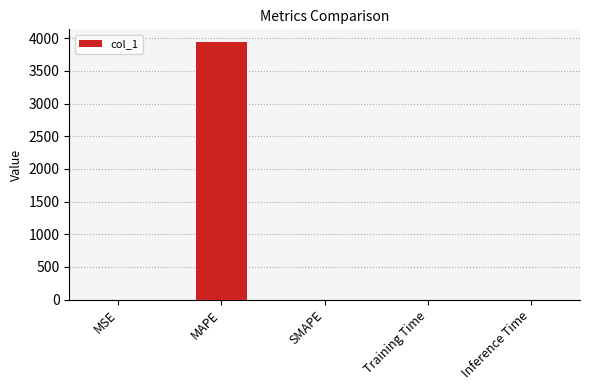

The chart shows a value of 0.0 at Training Time. True or false?

True